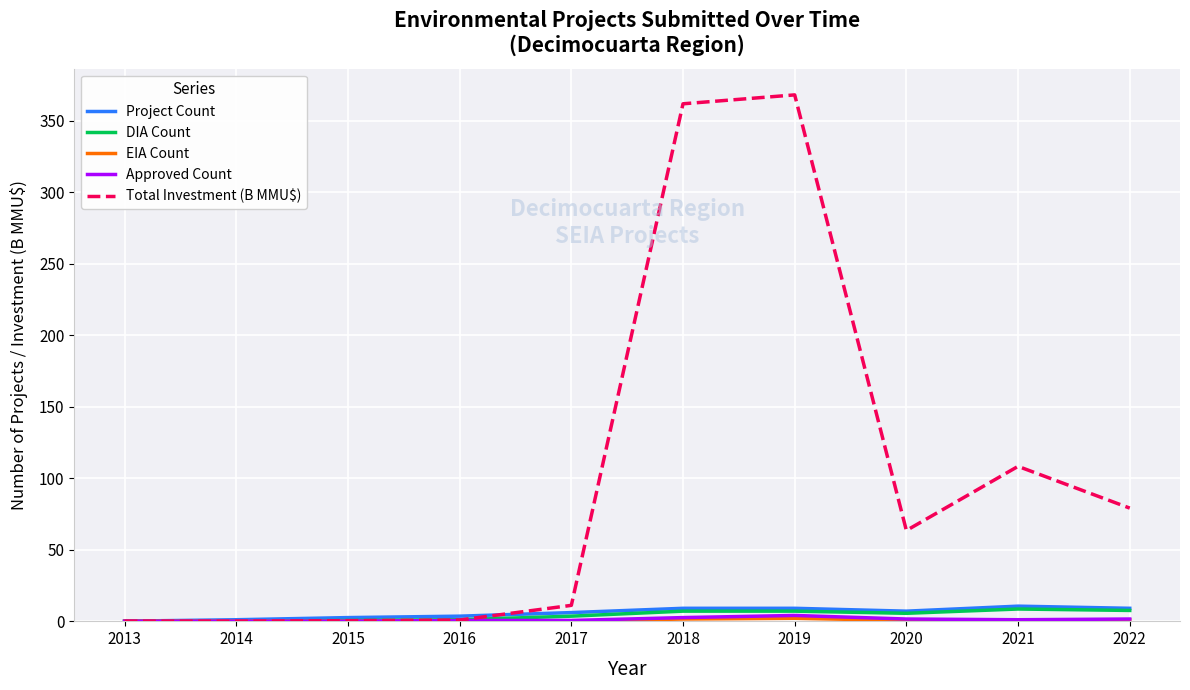

What is the sum of all DIA Count values?

40.5